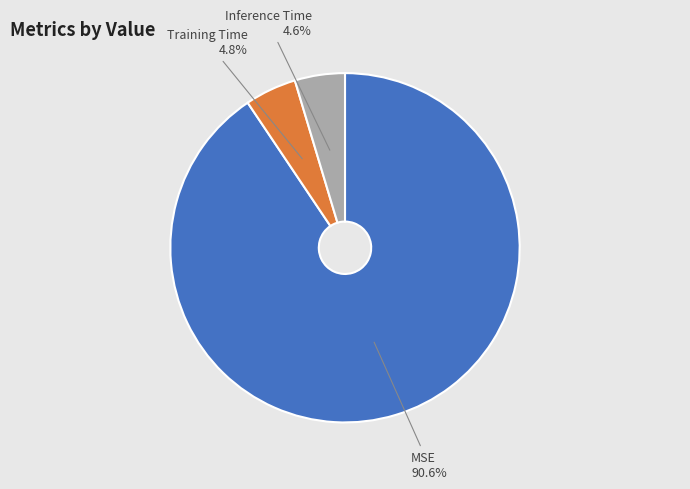

Is there a majority slice in this chart?

Yes